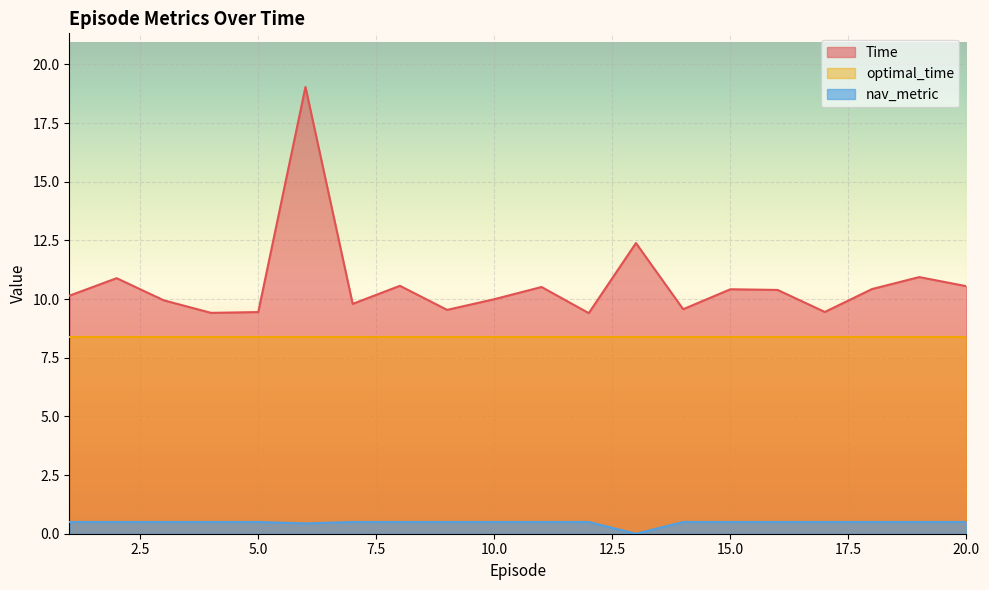

Is the value of nav_metric at 10 greater than the value of Time at 1?

No